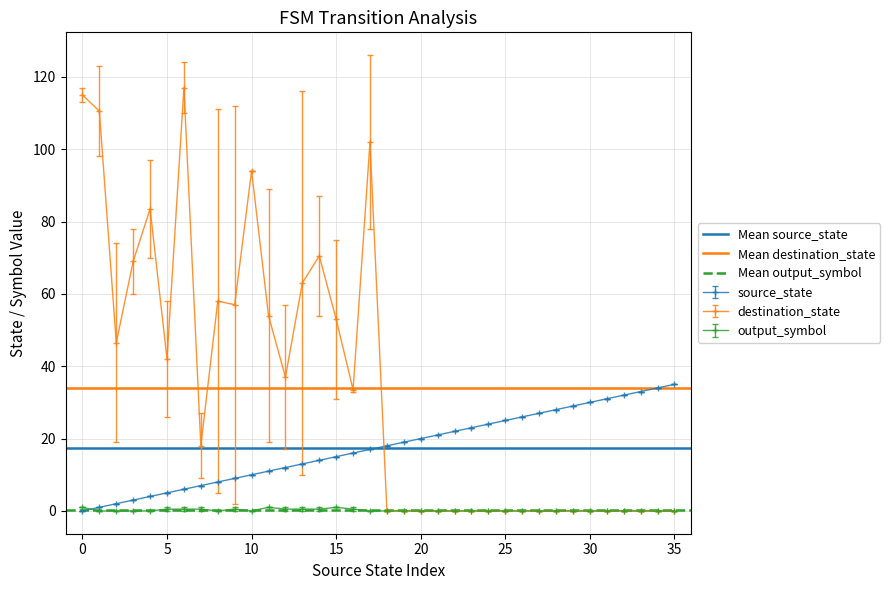

Which series ends up on top after the final intersection of source_state and destination_state?

source_state